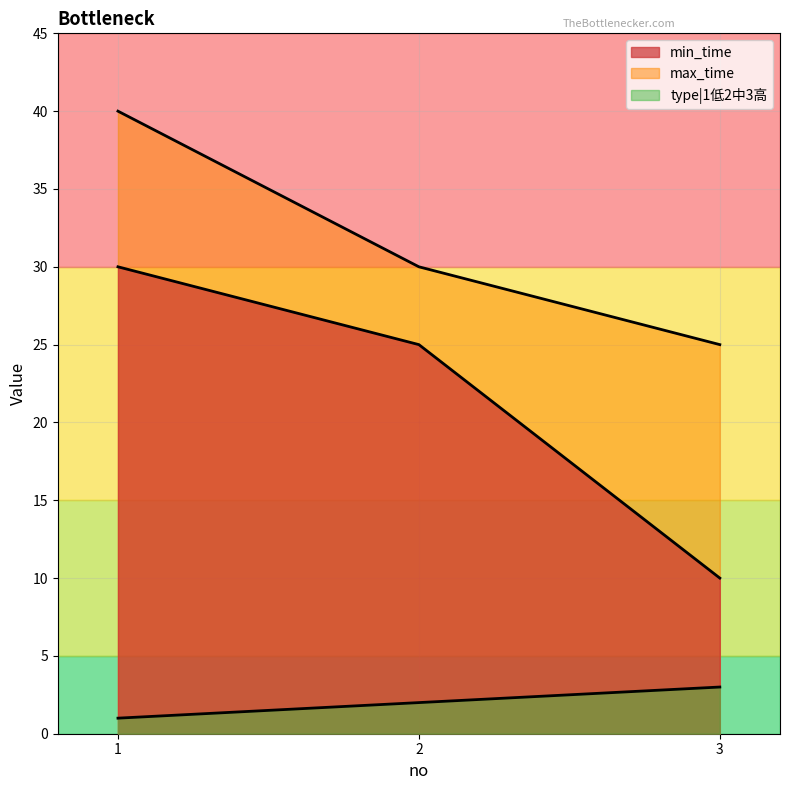

List the labels in order of type|1低2中3高 value, smallest first.

1, 2, 3